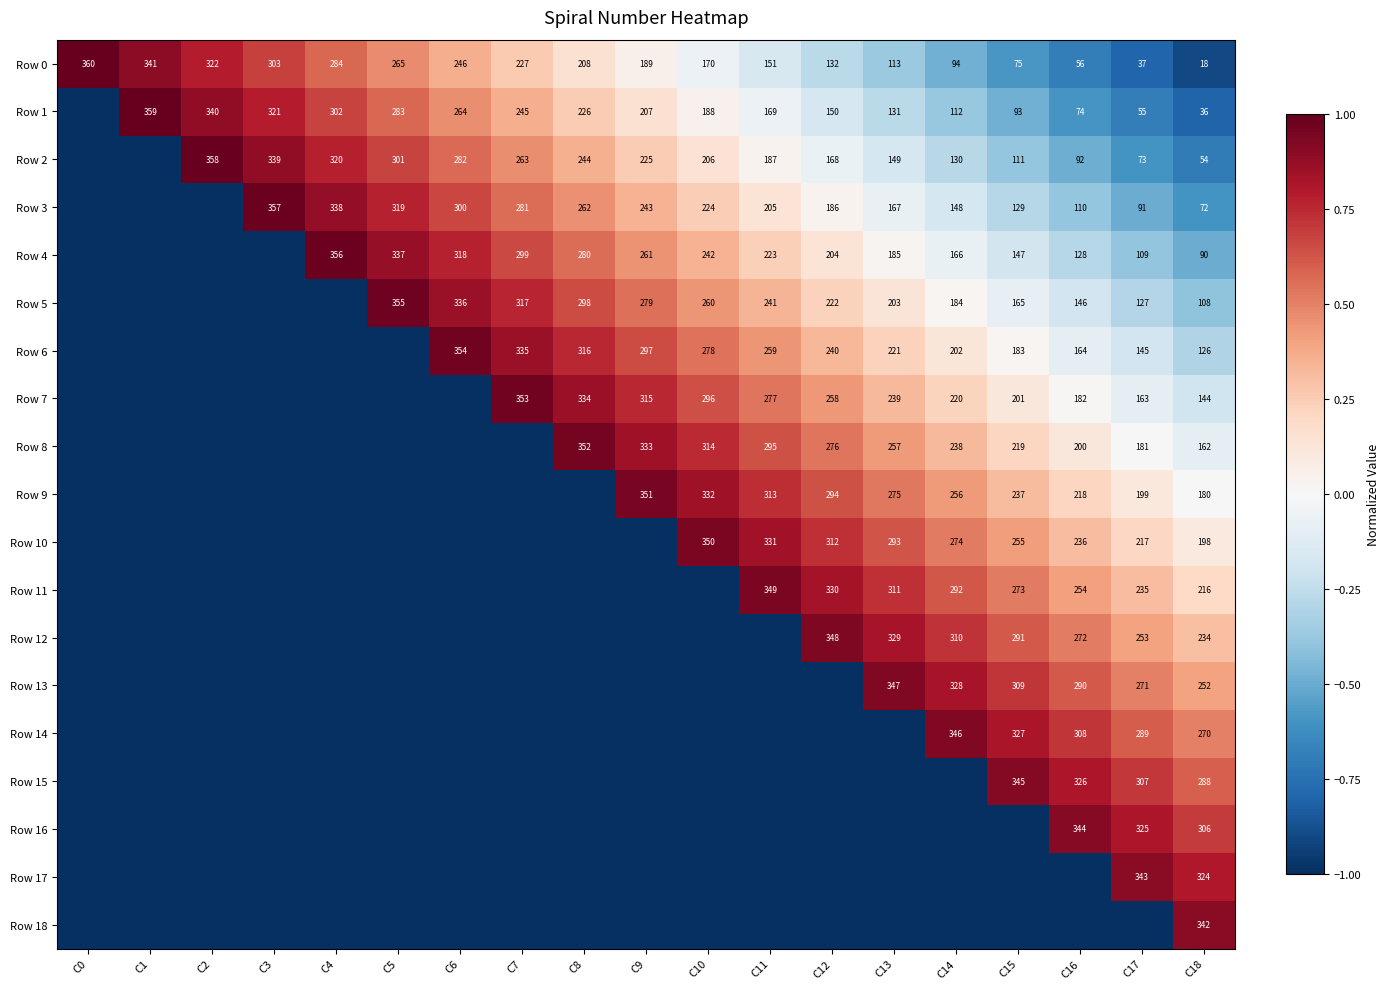

The value of Row 5 at C11 is 241. True or false?

True